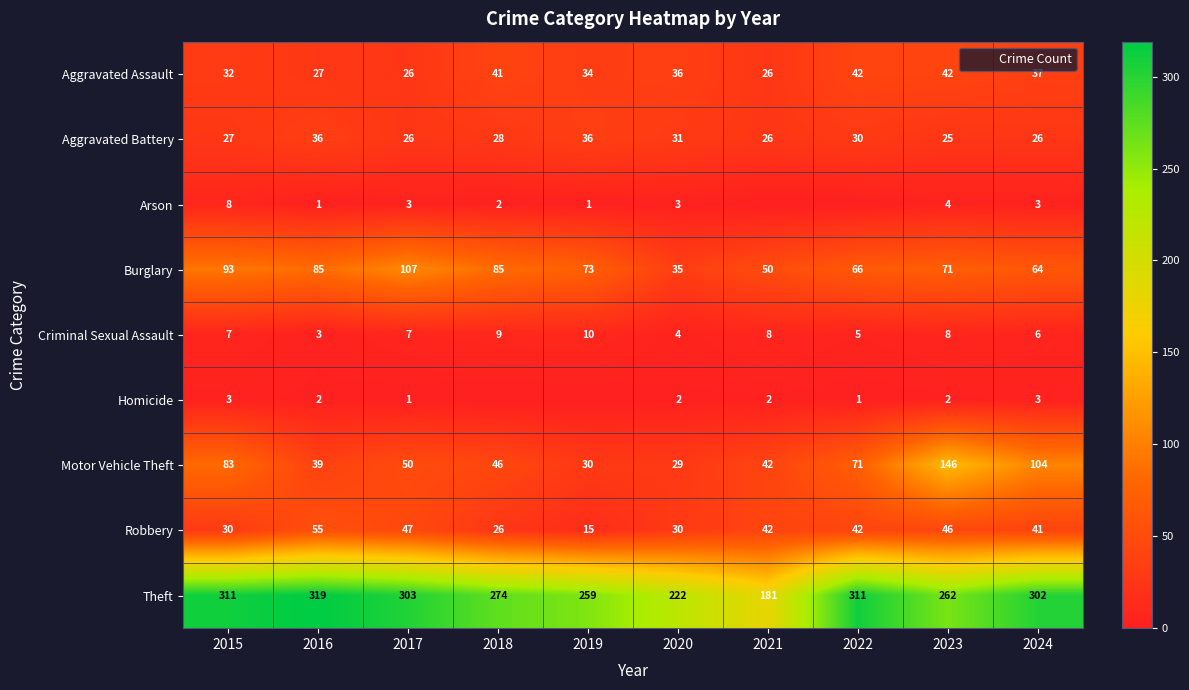

At which category is the sum across all series the highest?

2023